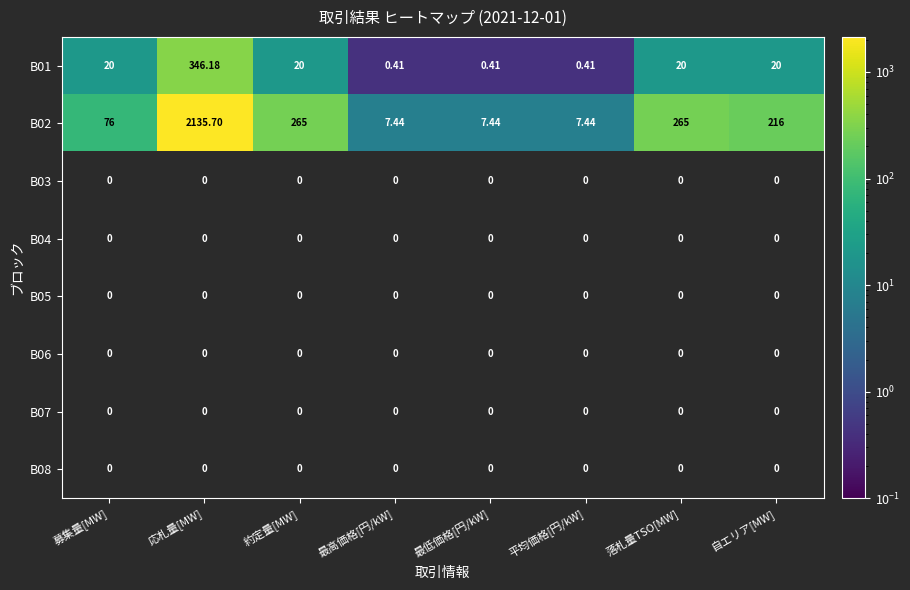

Which category has the highest value in the B01 series?

応札量[MW]